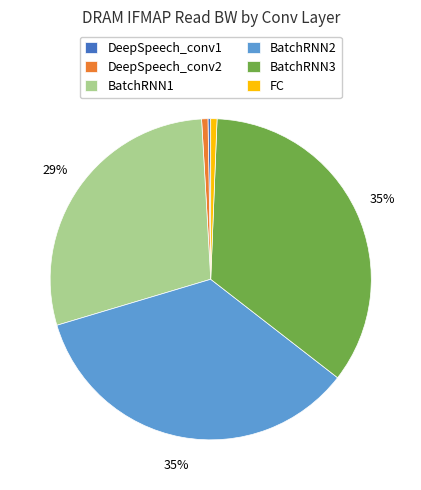

Which has a higher value, BatchRNN3 or BatchRNN2?

BatchRNN3